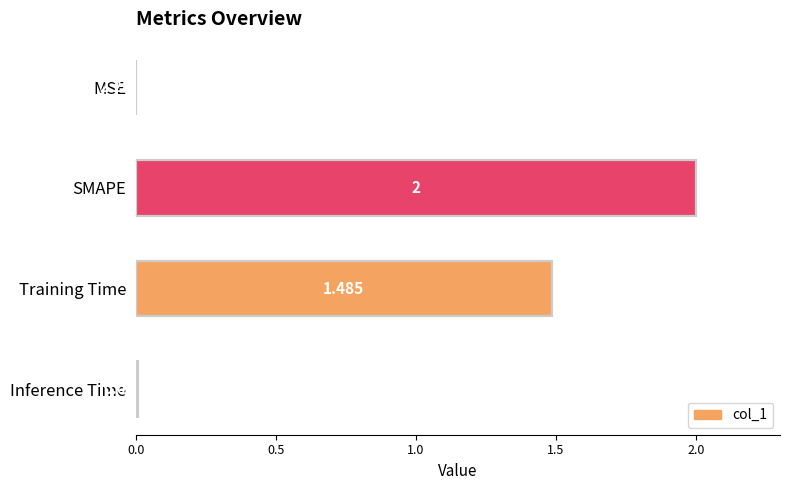

At which label is the value closest to 1?

Training Time